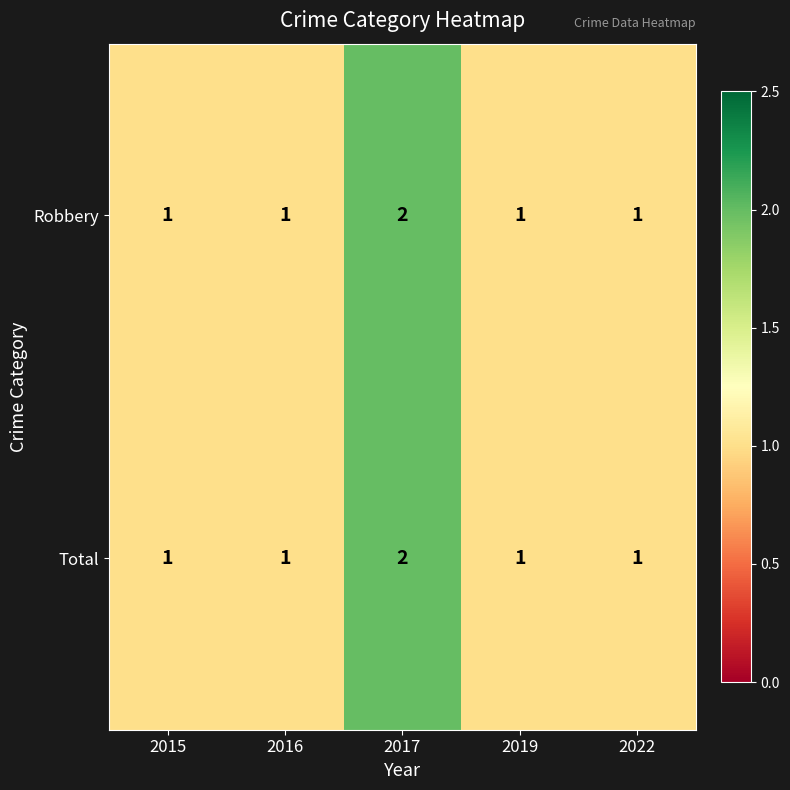

What is the sum of all Total values?

6